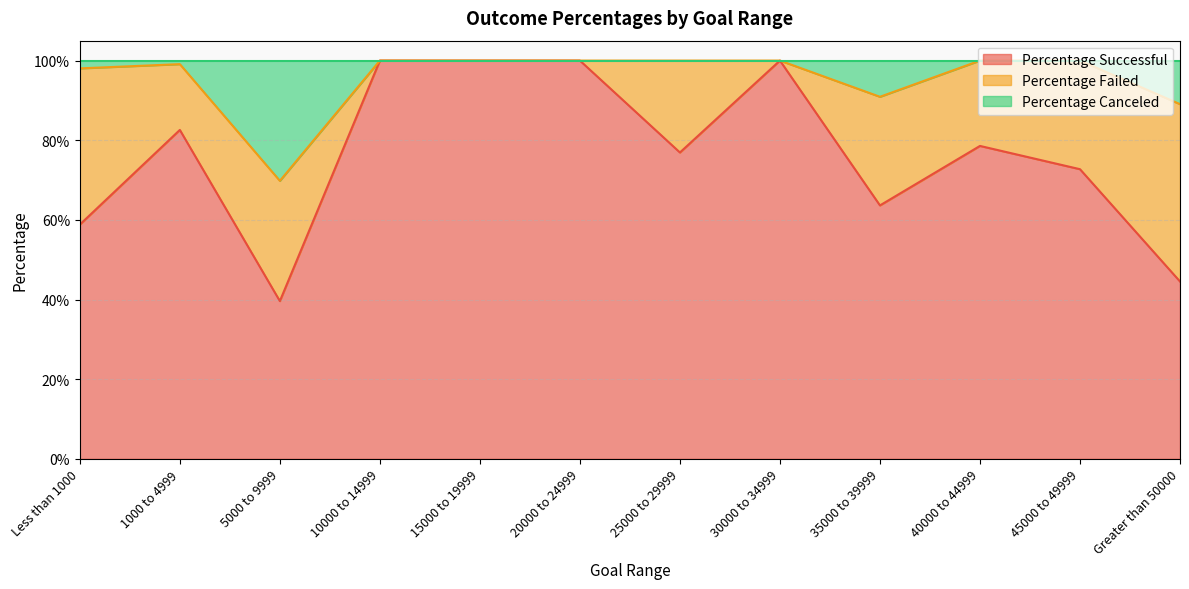

What are all the series names shown in the legend?

Percentage Successful, Percentage Failed, Percentage Canceled